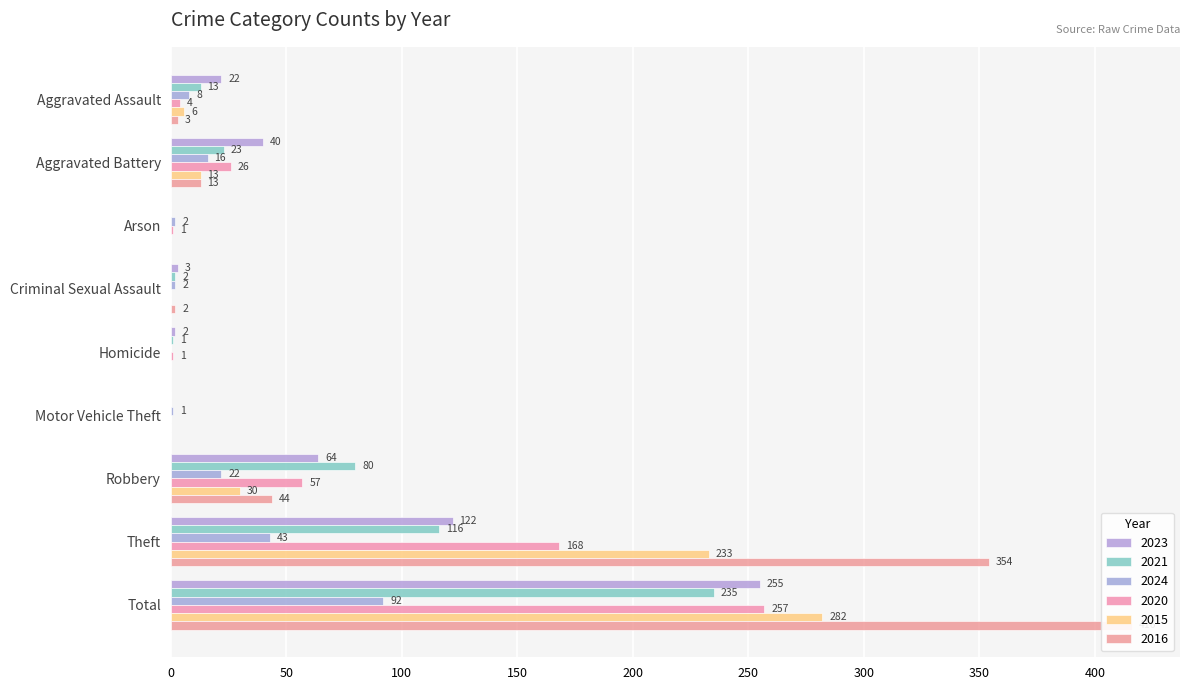

How many data points in 2023 are less than 22?

4